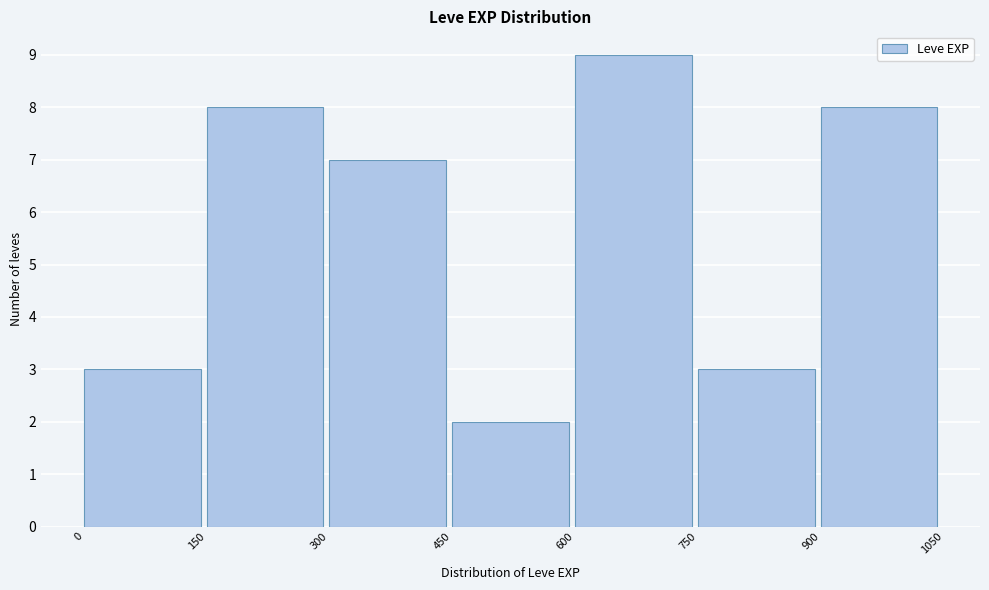

Reading left to right, list every bar in this chart as the range it spans on the x-axis followed by its height. The values are not printed on the chart, so give them approximately, as read against the axis.

0 to 150: 3
150 to 300: 8
300 to 450: 7
450 to 600: 2
600 to 750: 9
750 to 900: 3
900 to 1050: 8